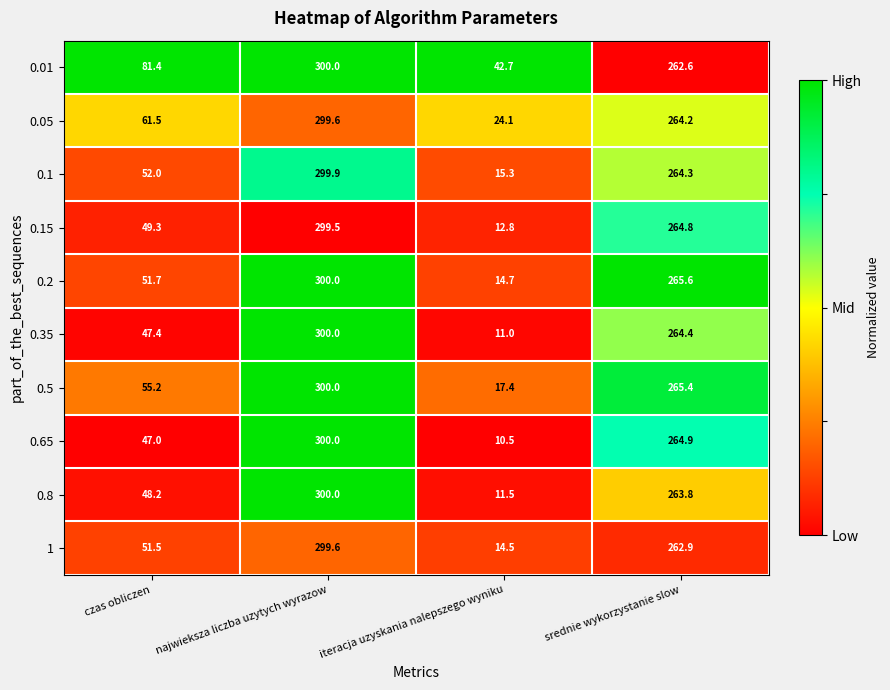

Between czas obliczen and iteracja uzyskania nalepszego wyniku, which series saw the biggest shift?

0.01